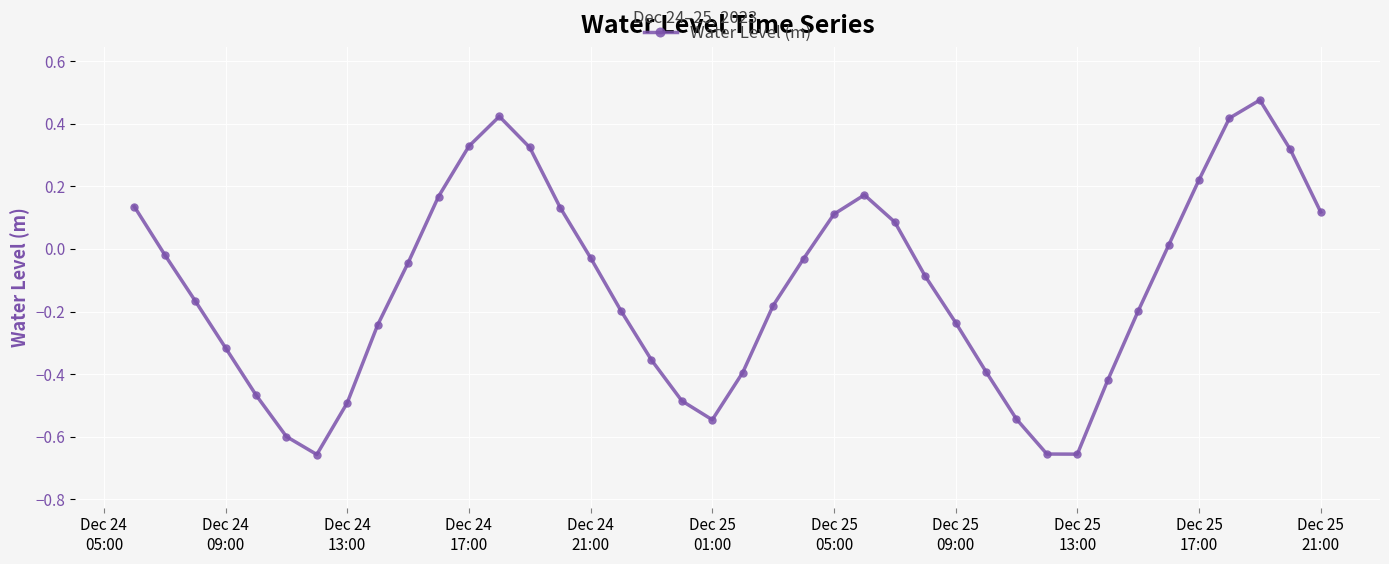

What is the sum of all values?

-5.0